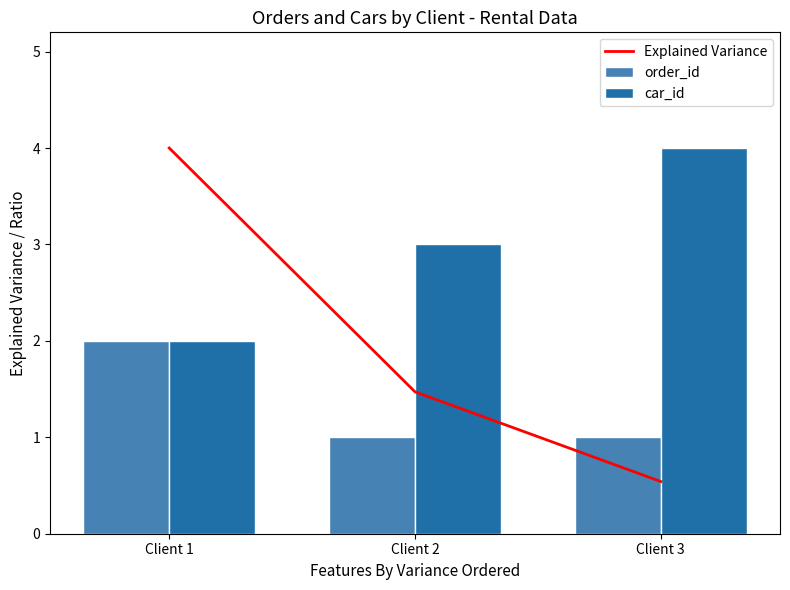

What is the total value across all series at Client 1?

8.0